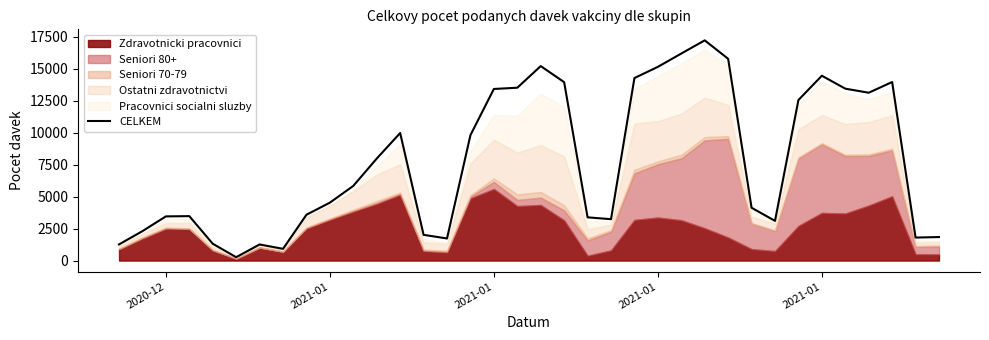

Reading left to right, extract all data points from this chart.

1260	2299	3451	3473	1314	263	1258	917	3580	4526	5836	7972	9969	2010	1725	9804	13412	13510	15201	13944	3378	3233	14266	15141	16181	17213	15769	4127	3101	12550	14447	13436	13118	13956	1797	1837